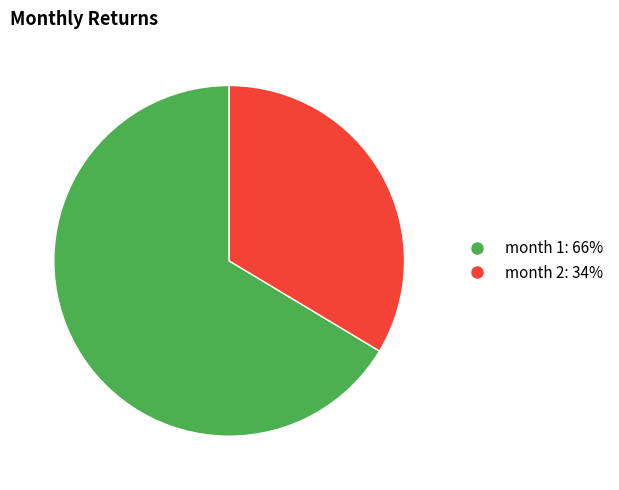

Does any single category account for the majority?

Yes